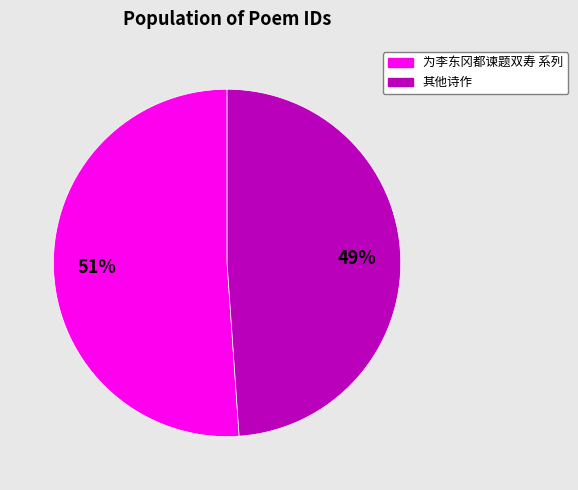

Is there a majority slice in this chart?

Yes